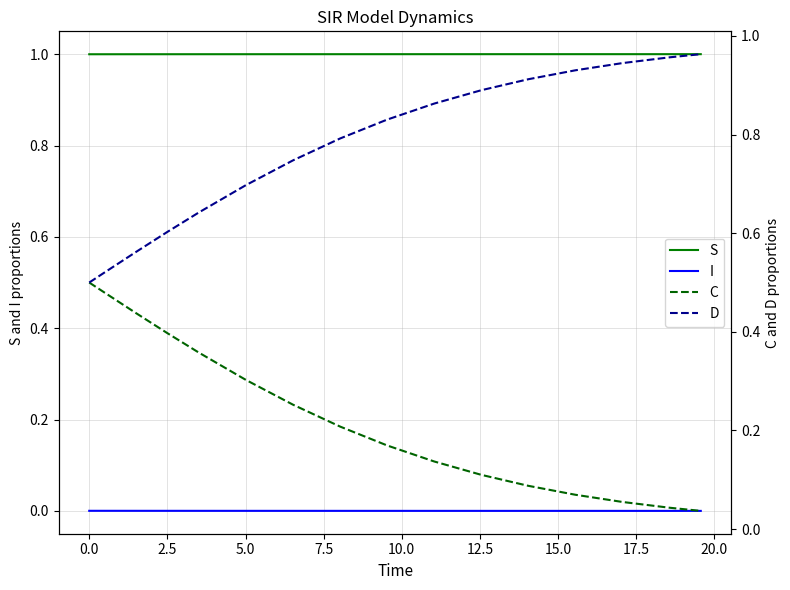

What are all the series names shown in the legend?

S, I, C, D